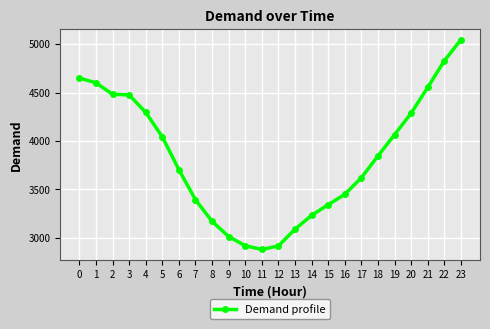

What value does the data have at 20?

4287